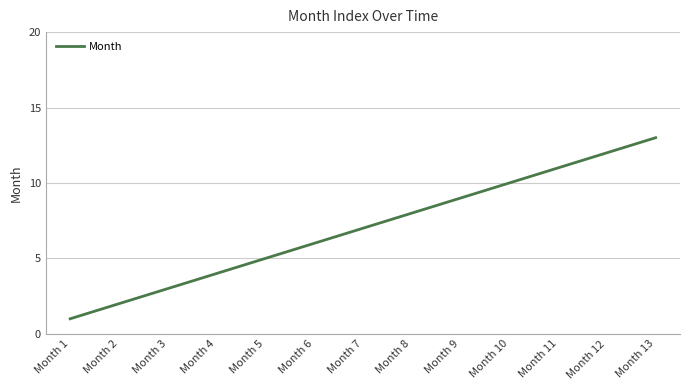

What is the difference between the values at Month 7 and Month 5?

2